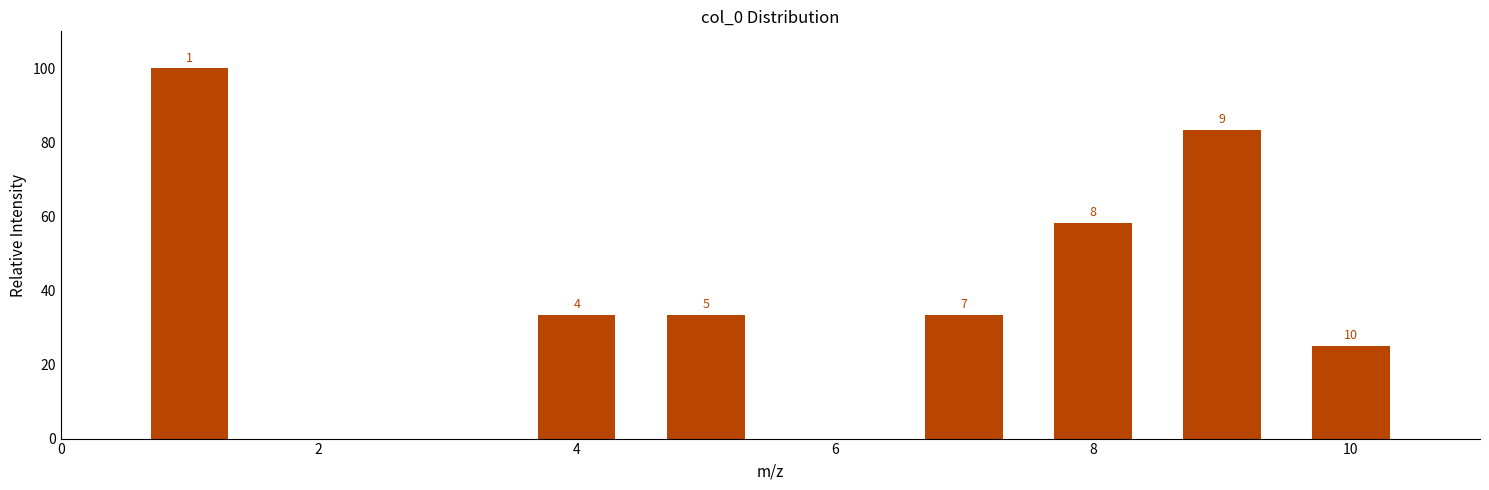

What is the maximum value shown in the chart?

100.0